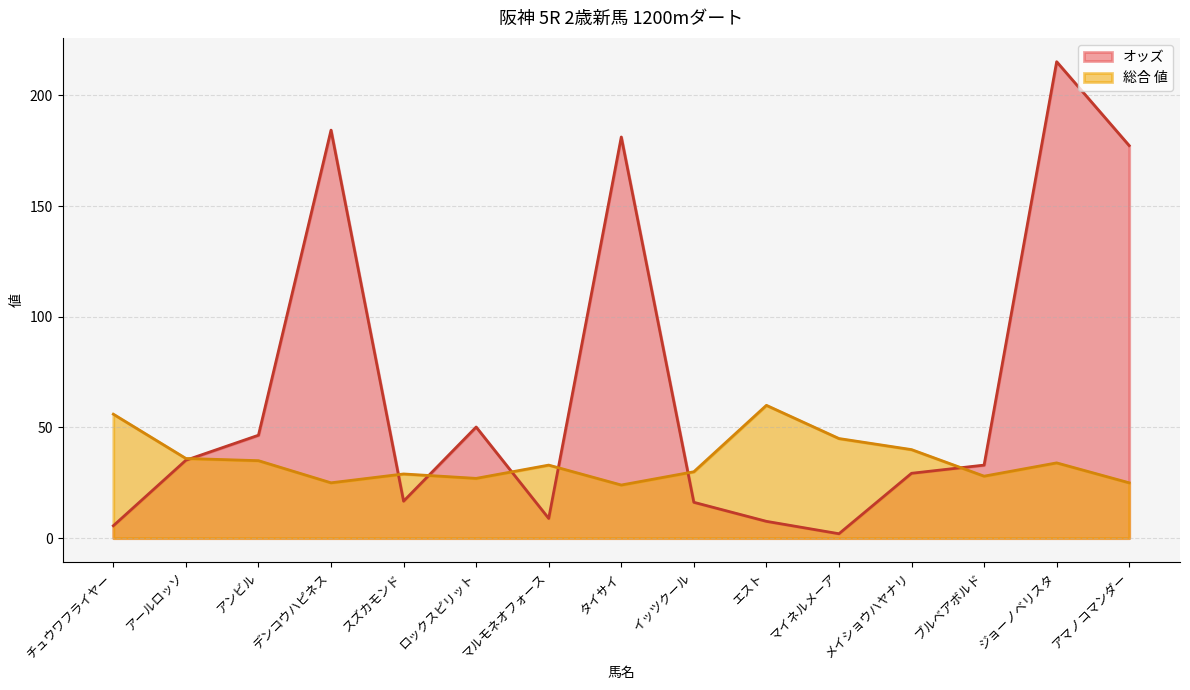

Which series has the largest range (max minus min)?

オッズ